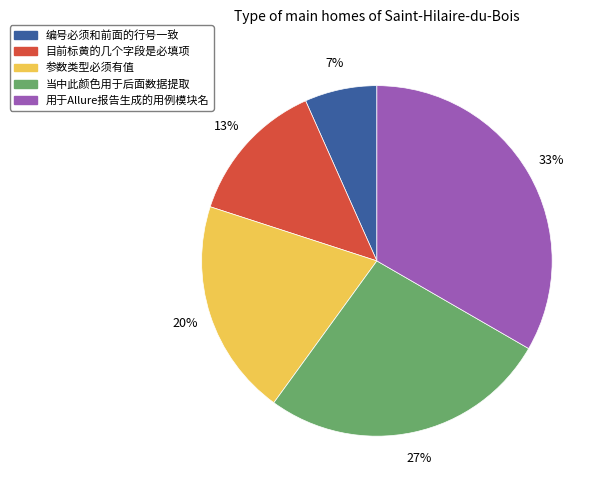

Count the number of slices in the pie.

5